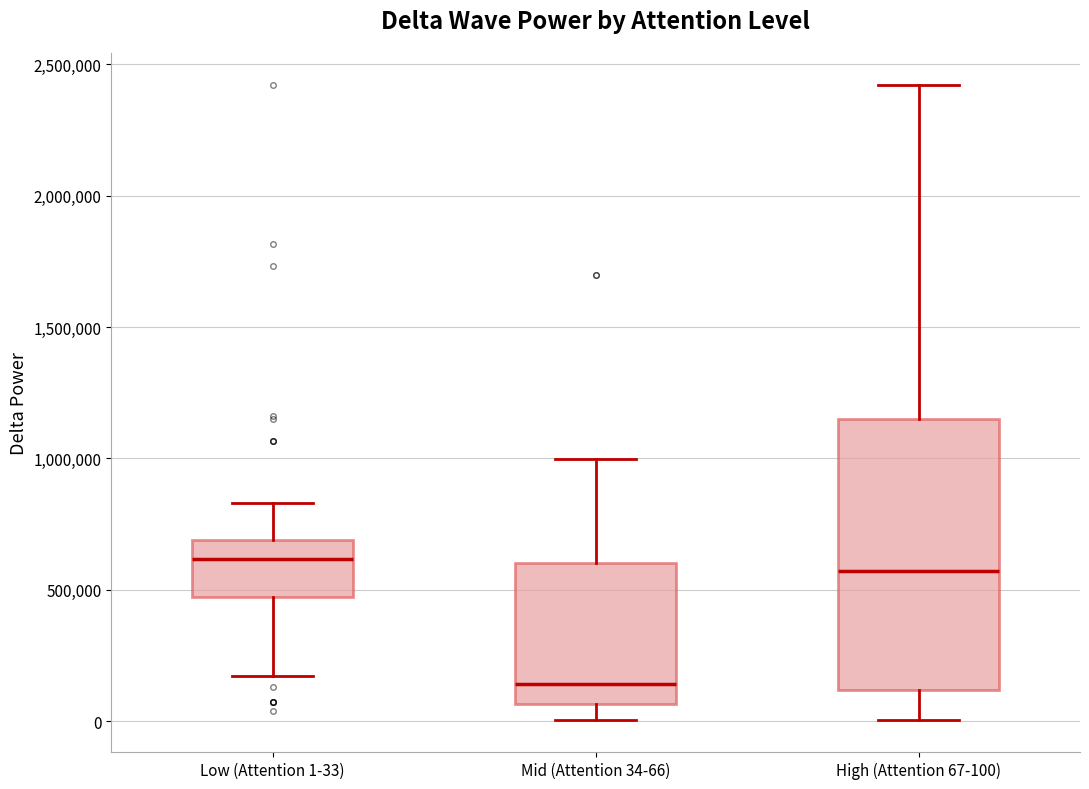

Comparing the boxes themselves (not the whiskers), which one is the tallest?

High (Attention 67-100)